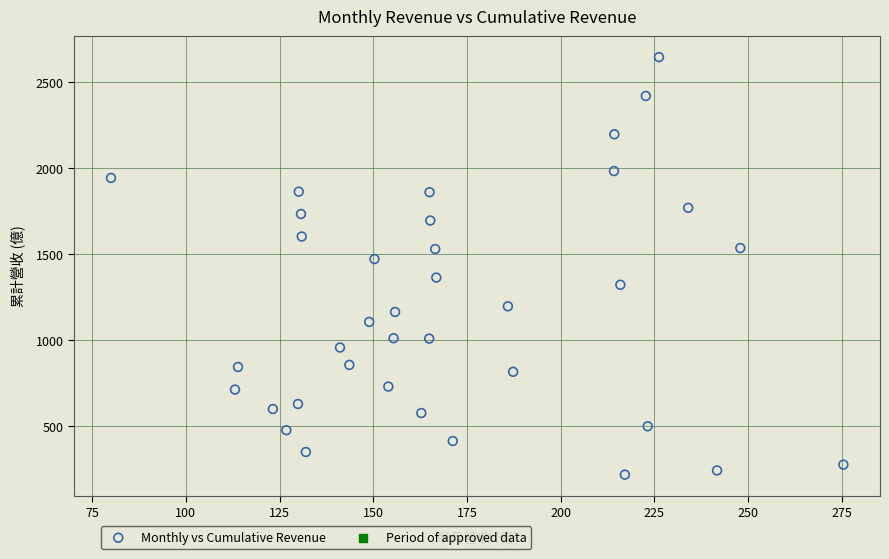

What Y value in the scatter plot is closest to 1432?

1472.0